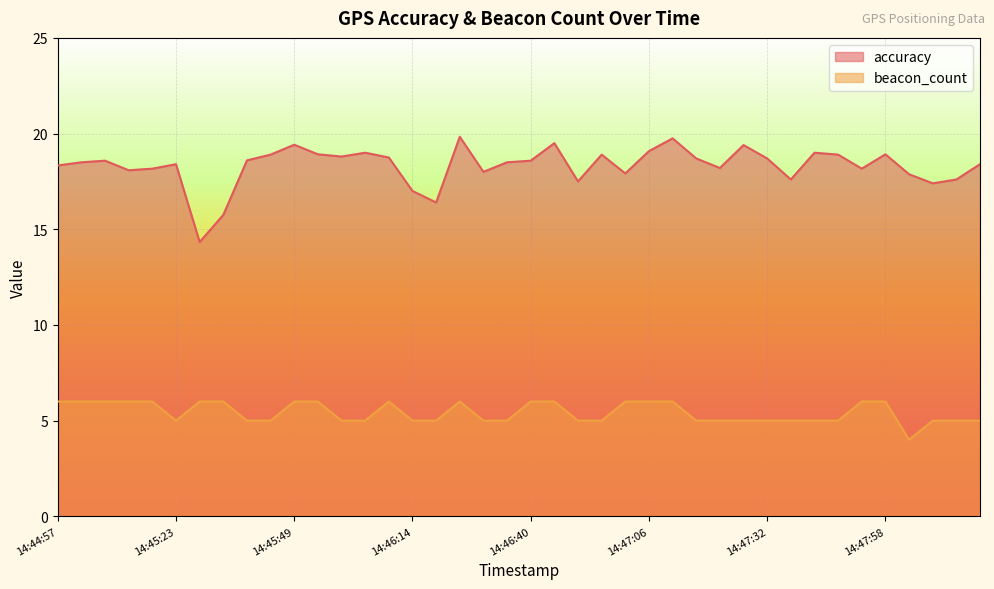

True or false: beacon_count and accuracy intersect in this chart.

False